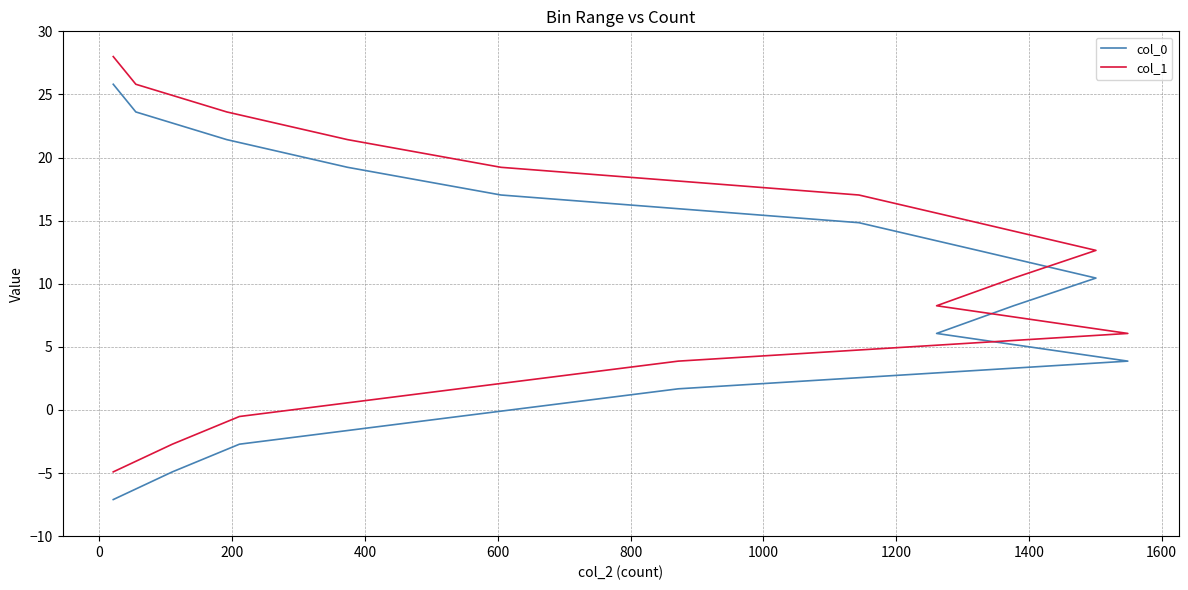

Does the chart display data point markers on the line(s)?

No